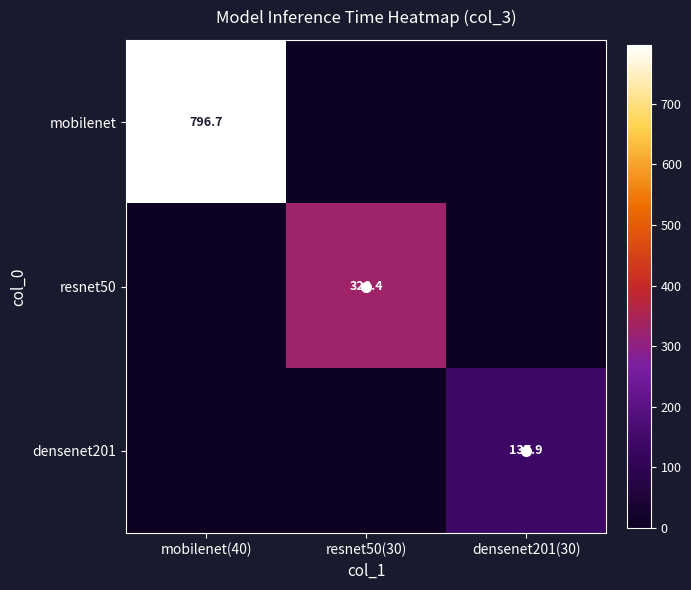

Is the value of densenet201 at densenet201(30) greater than the value of mobilenet at mobilenet(40)?

No